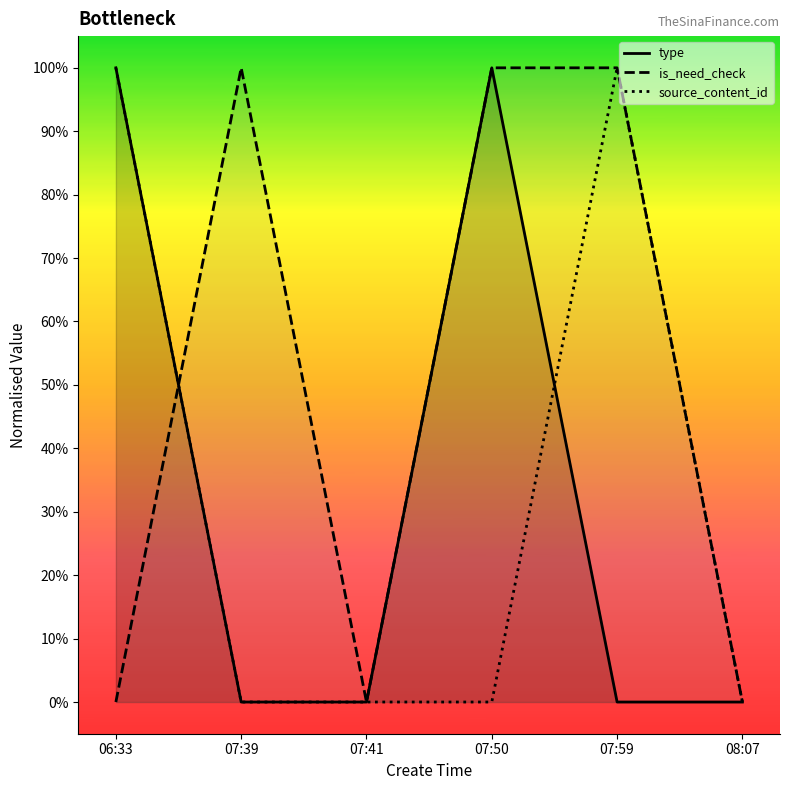

The type series shows 1.6 at 06:33. True or false?

False